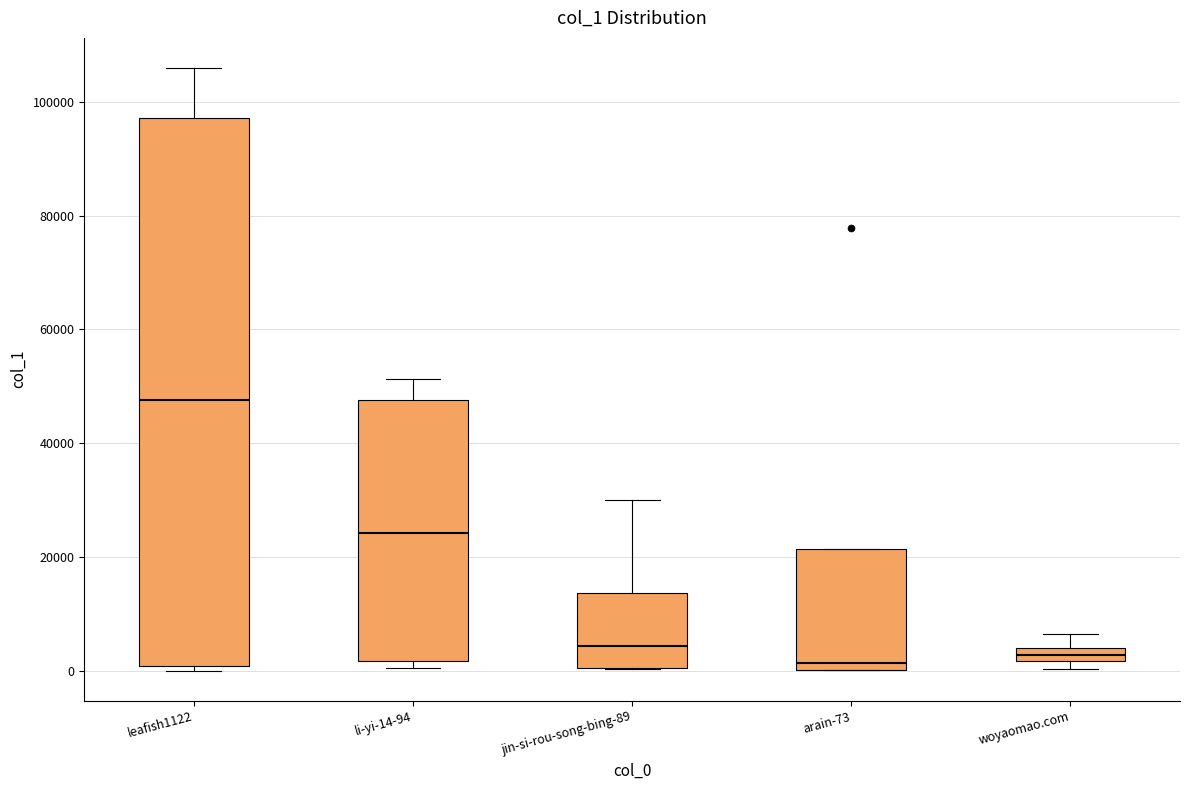

Which box's median line is the highest?

leafish1122